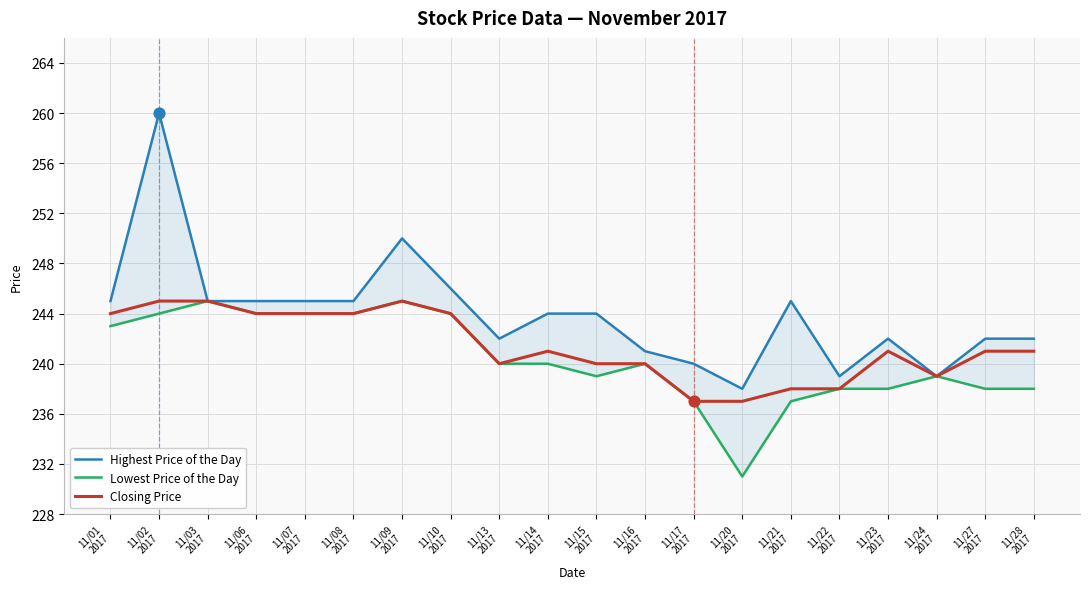

Which series has the largest Y range (max minus min)?

Highest Price of the Day